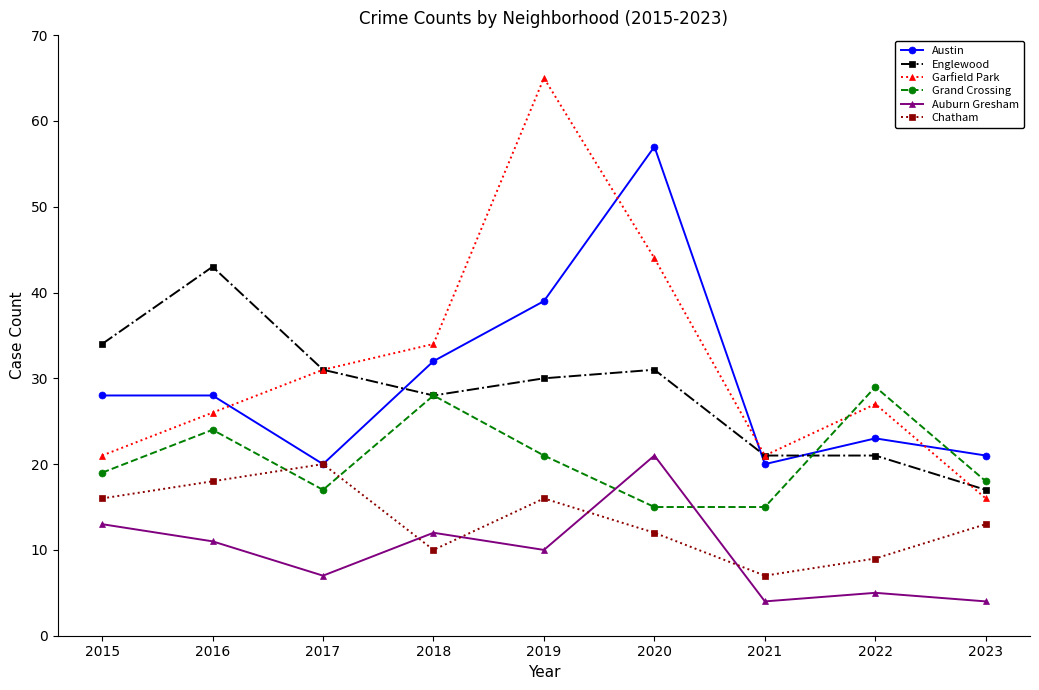

Count the number of data series in this chart.

6